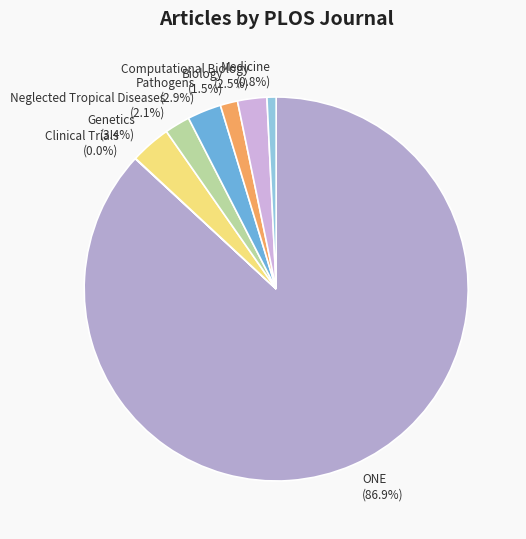

To the nearest percent, what is the combined percentage of ONE and Biology?

88%